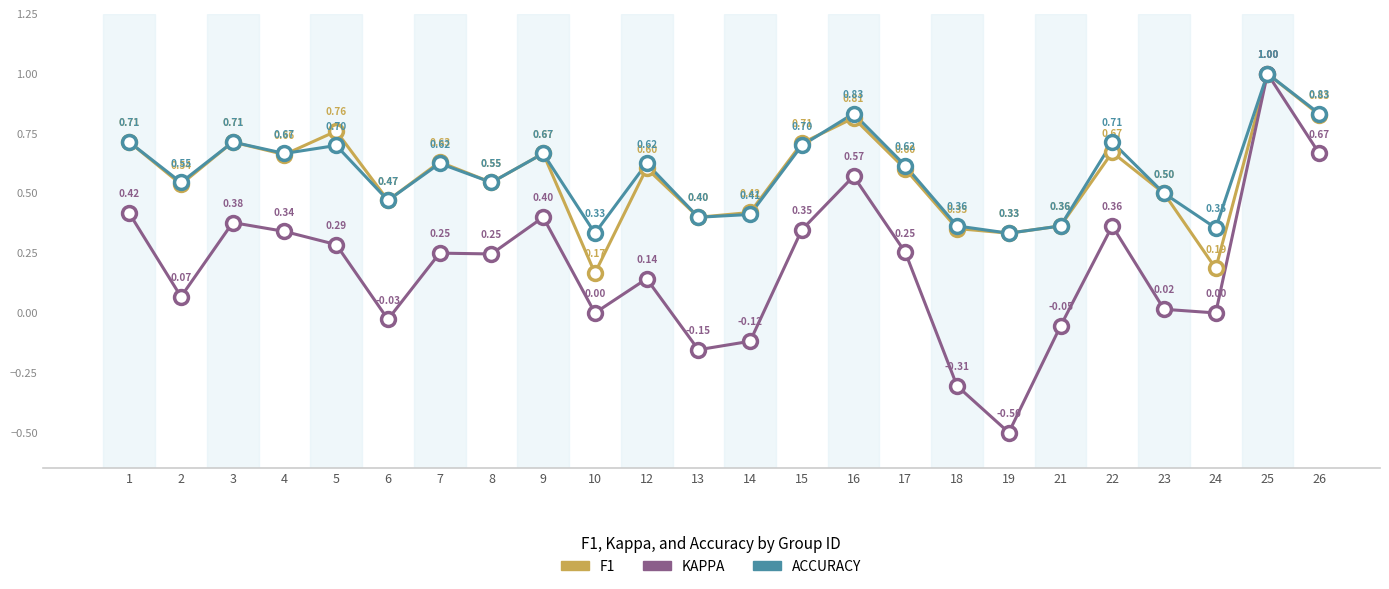

At which category is the sum across all series the highest?

25